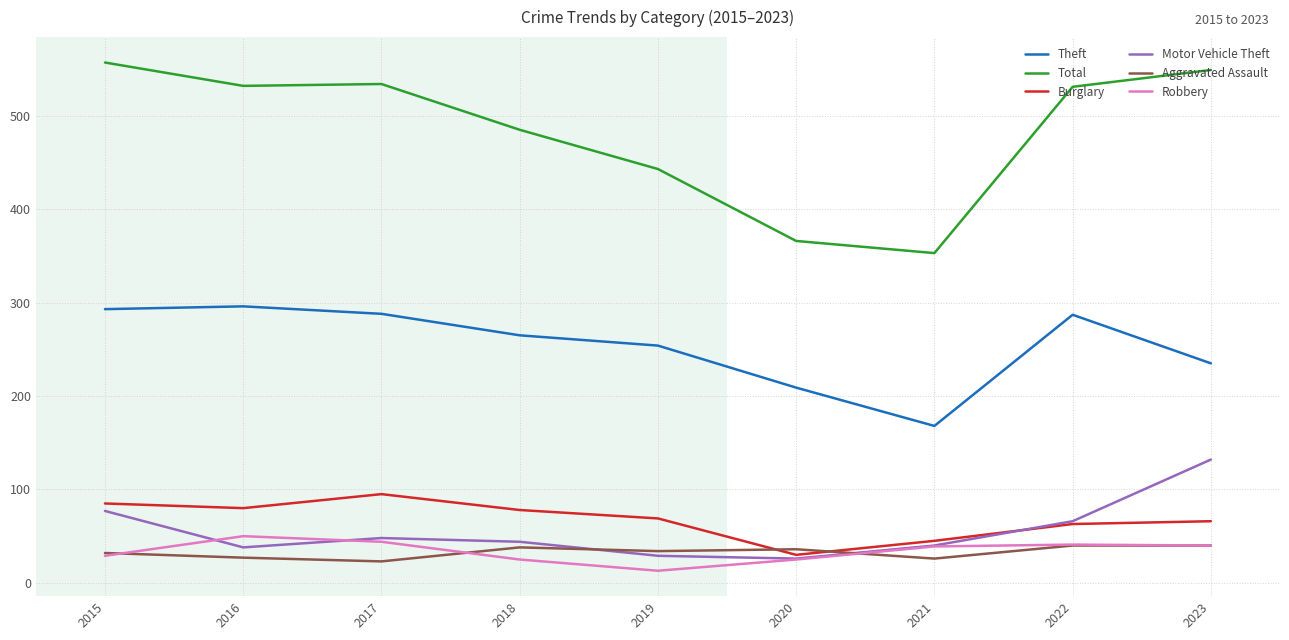

Is it true that Burglary equals 31 at 2016?

False